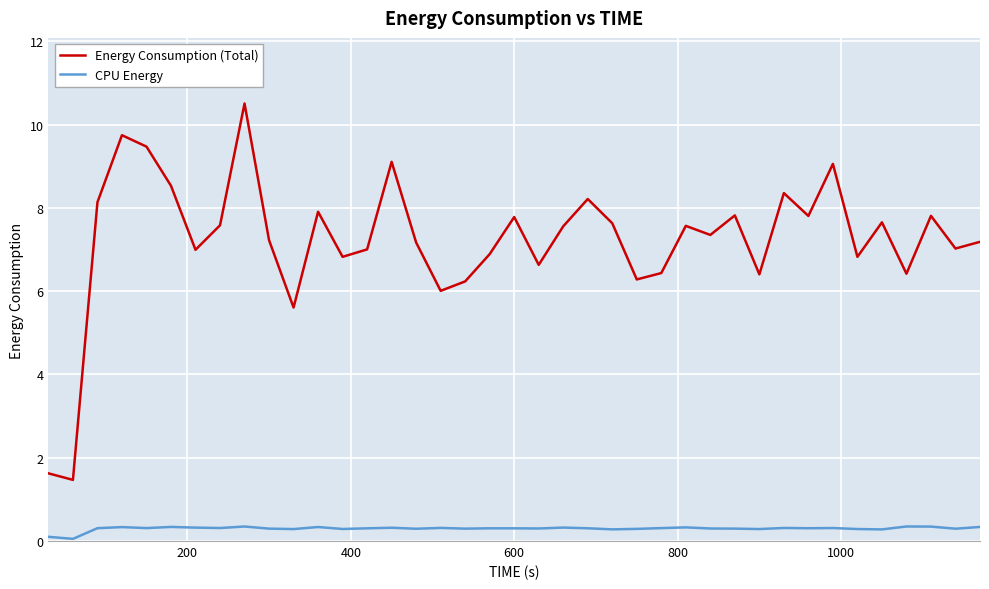

What is the difference between the maximum and minimum values in the CPU Energy series?

0.3